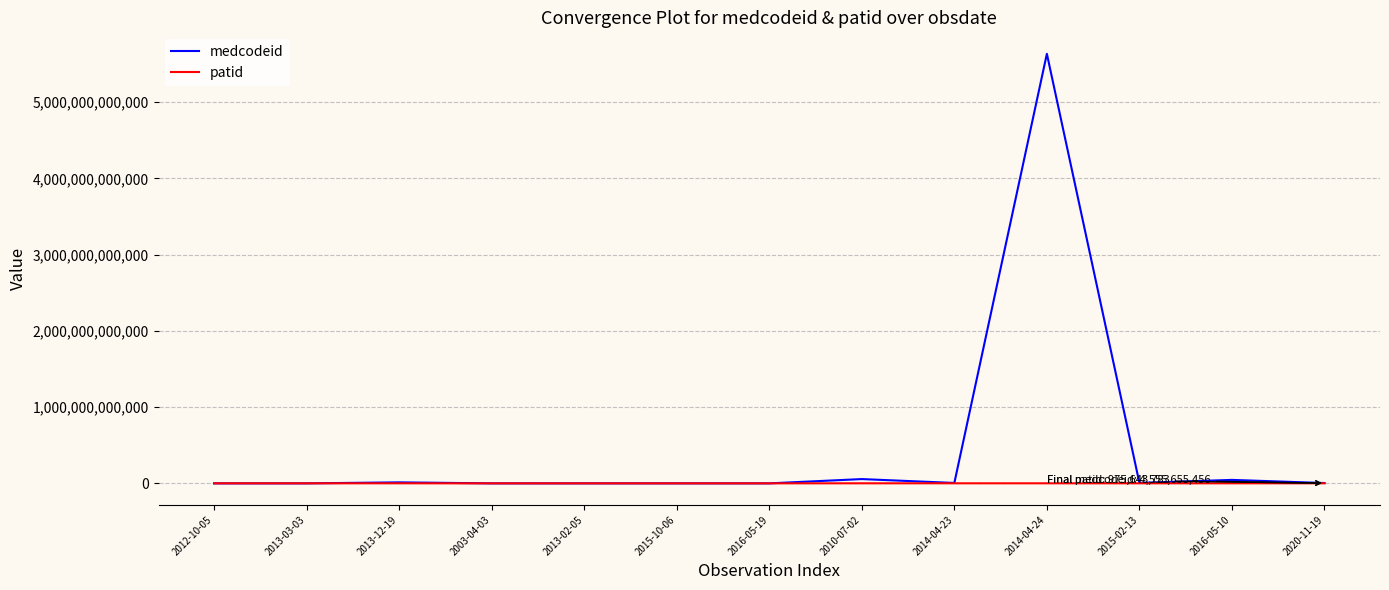

List the series in order of their peak value, lowest first.

patid, medcodeid